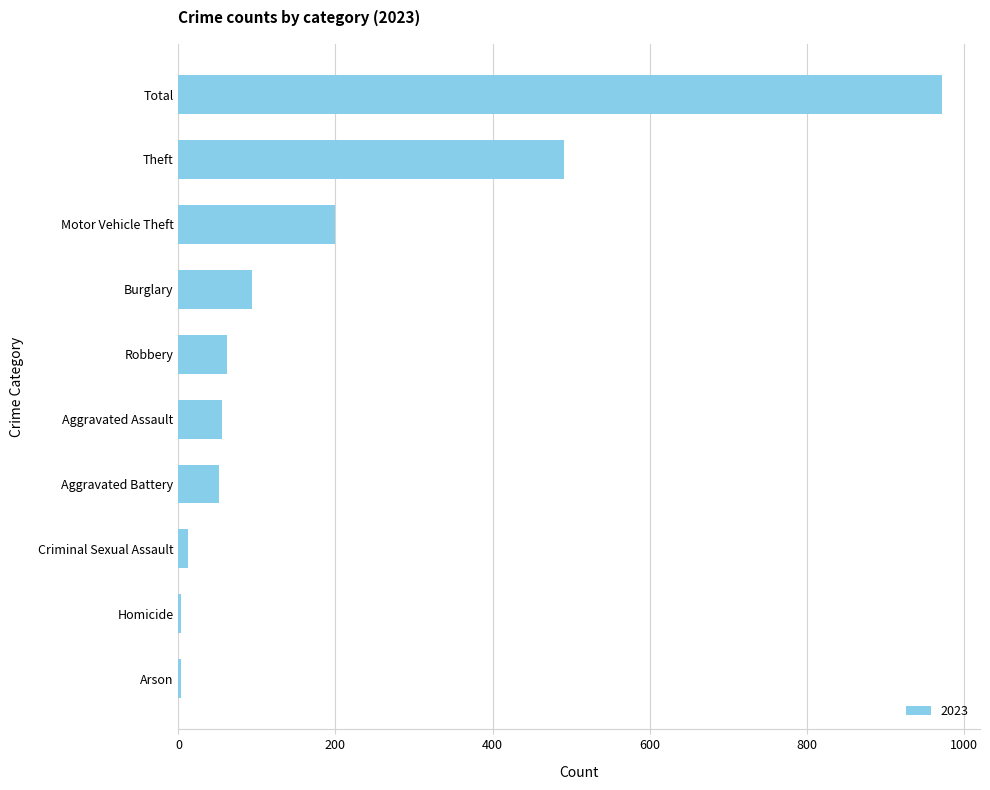

What is the sum of all values?

1944